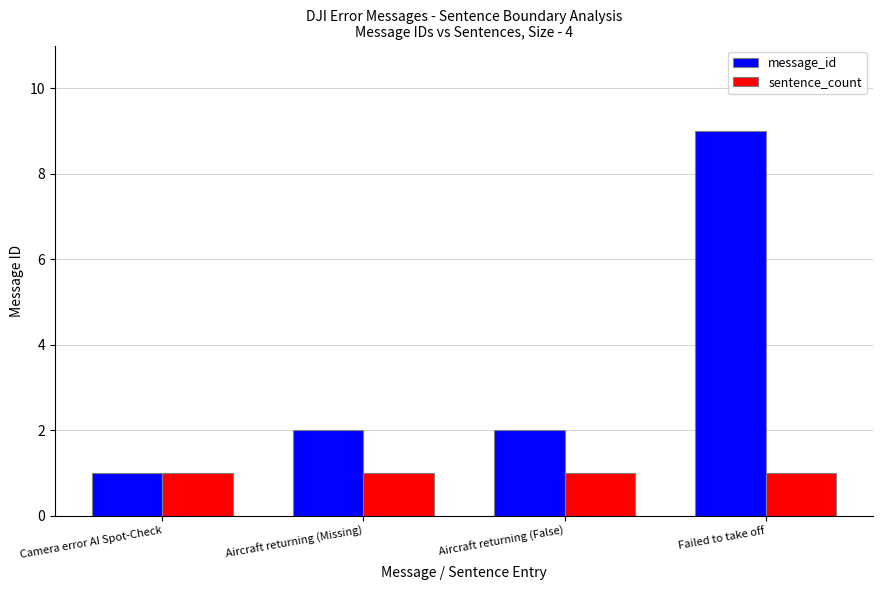

What is the sum of all message_id values?

14